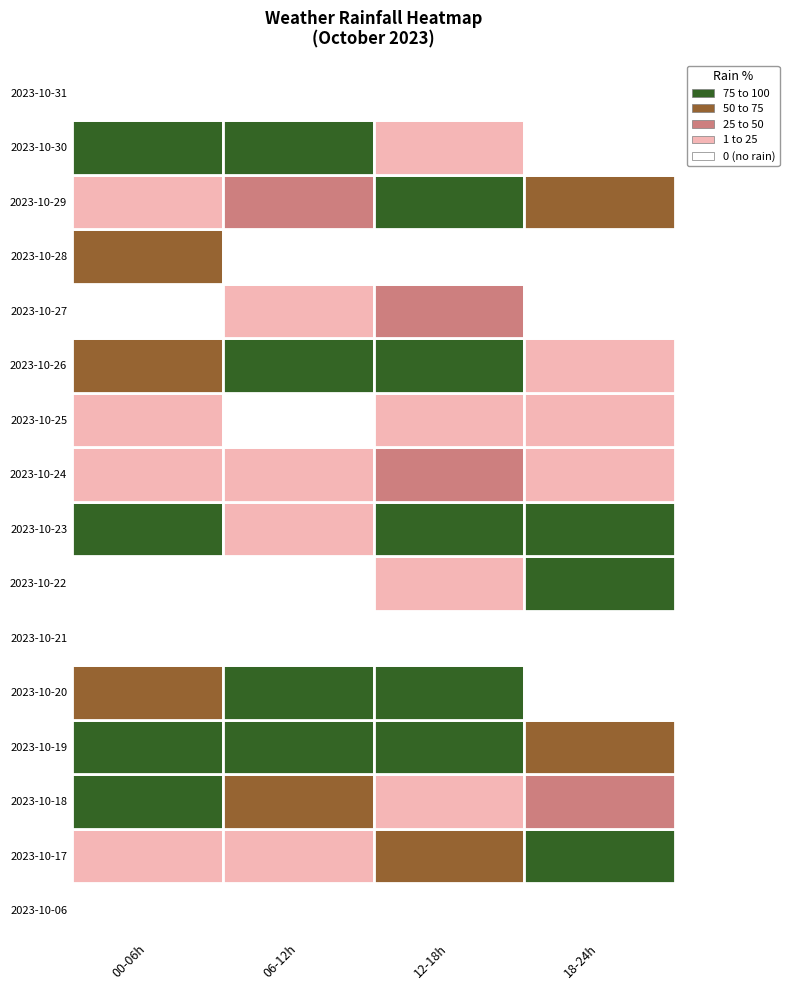

The 2023-10-31 series shows 0 at 2023-10-17. True or false?

True